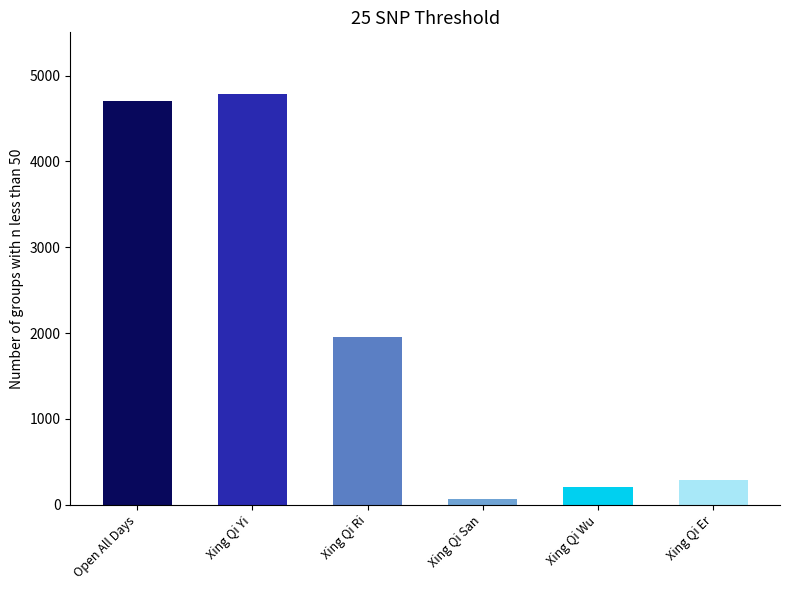

True or false: the data shows 2419 at Xing Qi Yi.

False